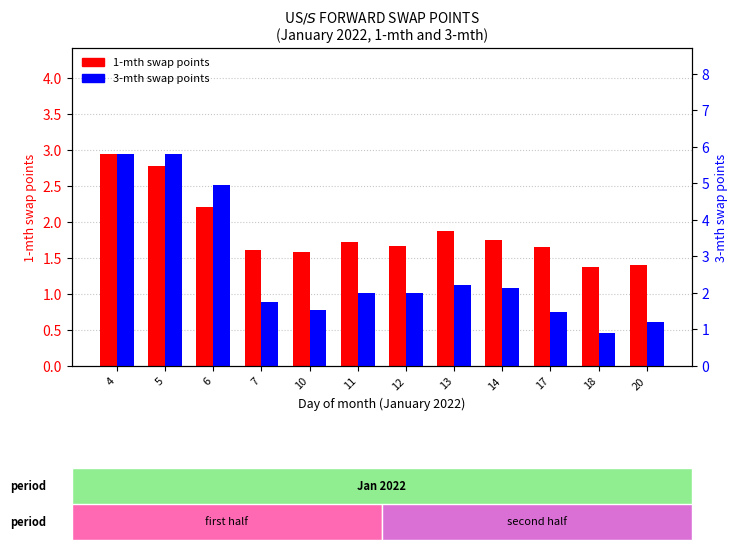

What are all the series names shown in the legend?

1-mth, 3-mth